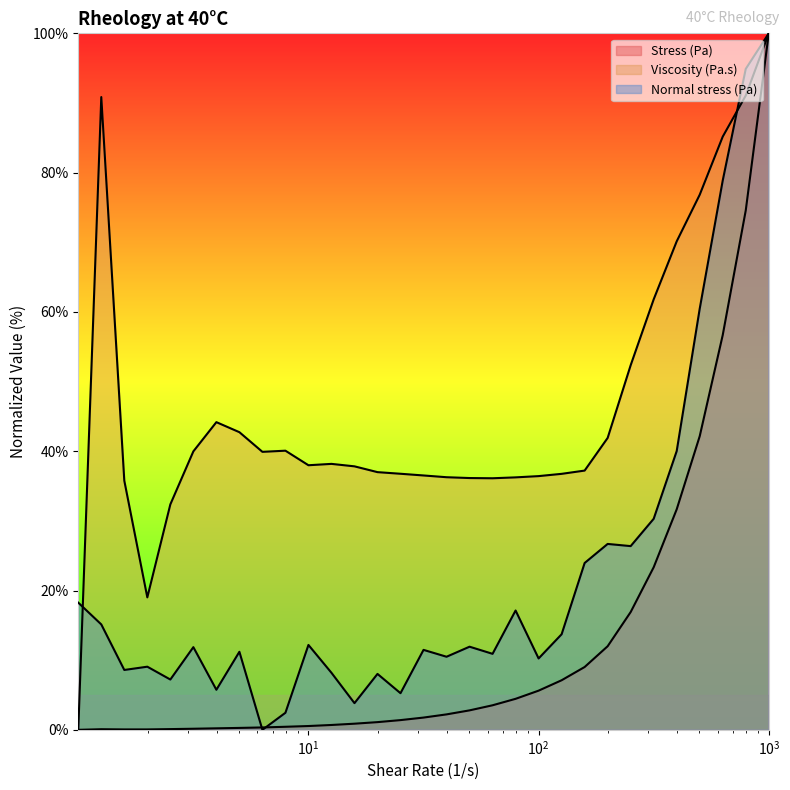

True or false: Viscosity (Pa.s) and Stress (Pa) cross at least once.

False